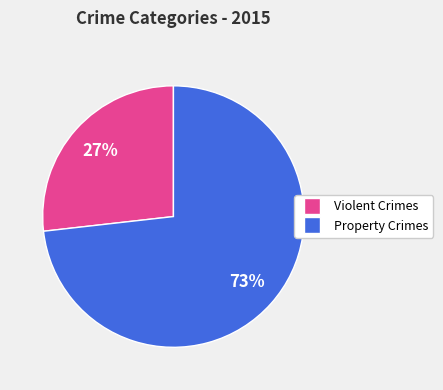

To the nearest percent, what is the difference between the largest and smallest slice percentages?

46%